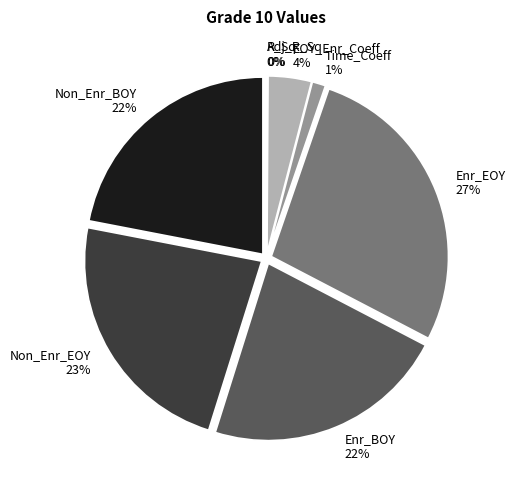

Rank the categories by value from highest to lowest.

Enrolled_EOY_Mean, Non_Enrolled_EOY_Mean, Enrolled_BOY_Mean, Non_Enrolled_BOY_Mean, EOY_and_Enrolled_Coeff, Time_Coeff, R_Squared, Adj_R_Squared